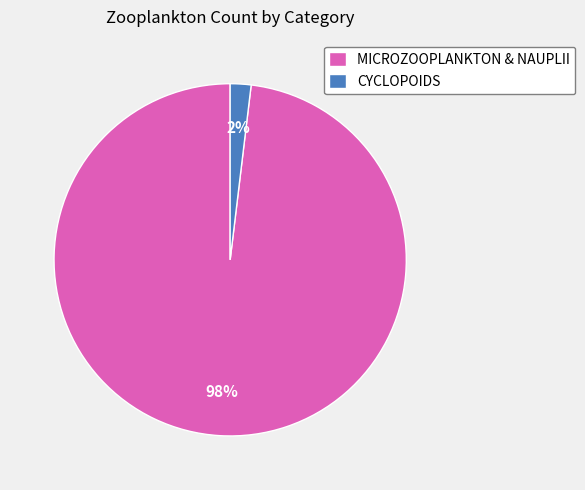

Is the sum of CYCLOPOIDS and MICROZOOPLANKTON & NAUPLII greater than half?

Yes